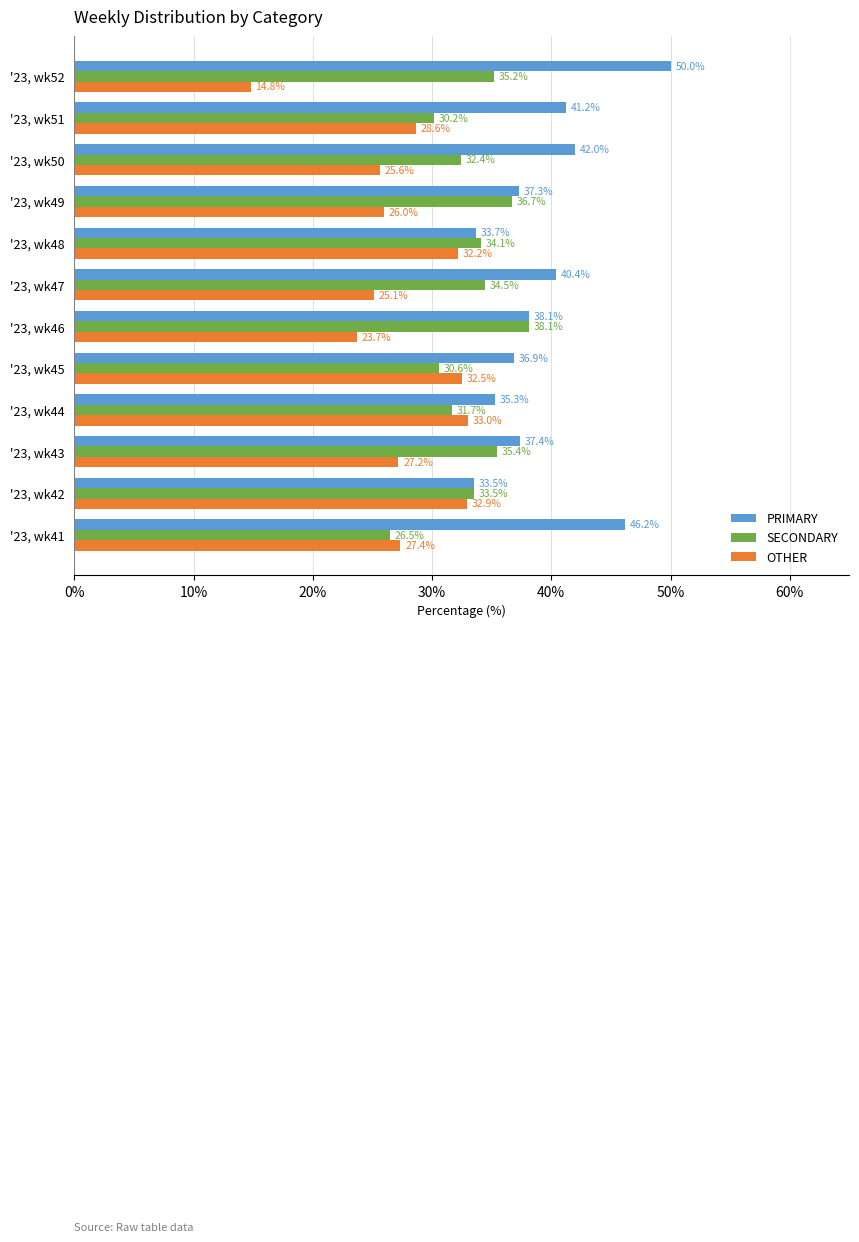

List the series in order of their peak value, lowest first.

OTHER, SECONDARY, PRIMARY